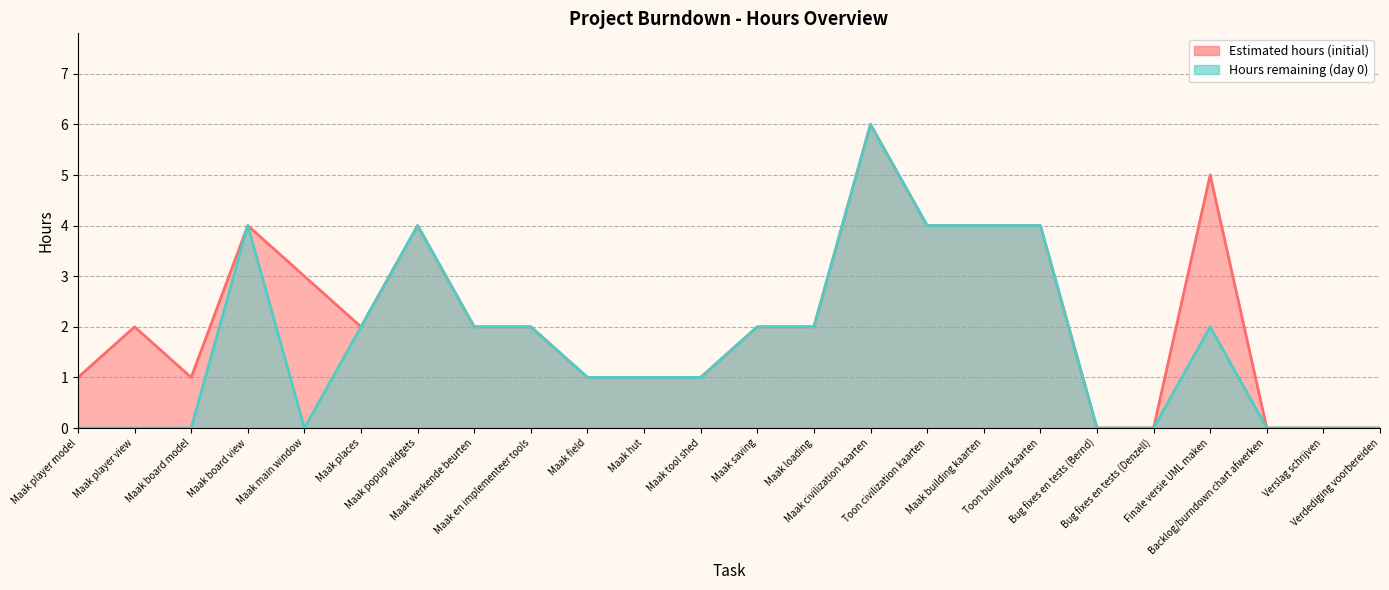

True or false: Hours remaining (day 0) has more than 2 points higher than both neighbors.

True